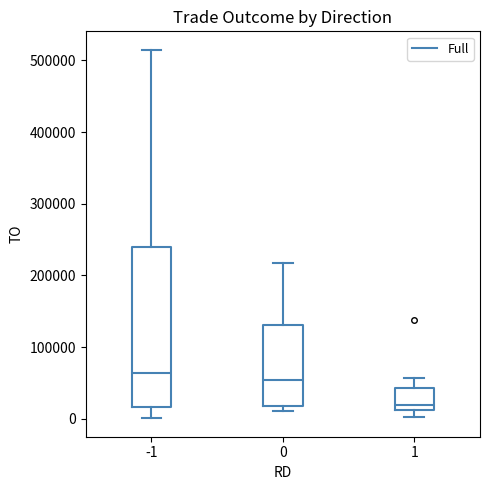

Reading left to right, transcribe this box plot: for each box, give where its median line is, the range the box spans, and where its two whiskers end, as read against the y-axis. The values are not printed on the chart, so give them approximately, as read against the axis.

-1: median 60000, box 20000 to 240000, whiskers 0 to 510000
0: median 50000, box 20000 to 130000, whiskers 10000 to 220000
1: median 20000, box 10000 to 40000, whiskers 0 to 60000